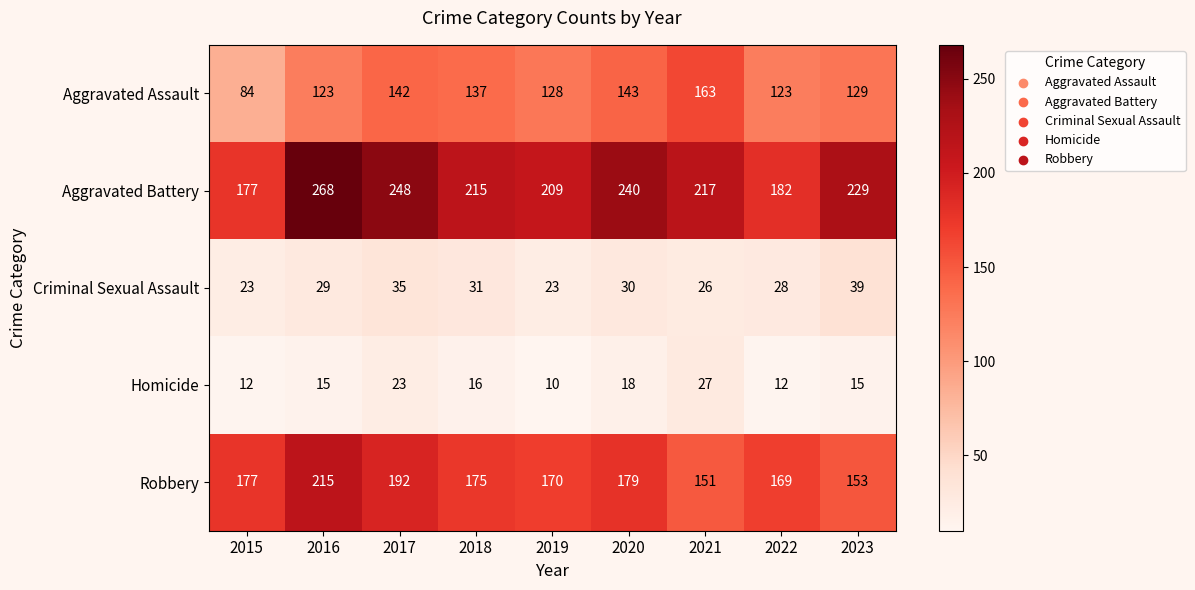

What is the total value across all series at 2020?

610